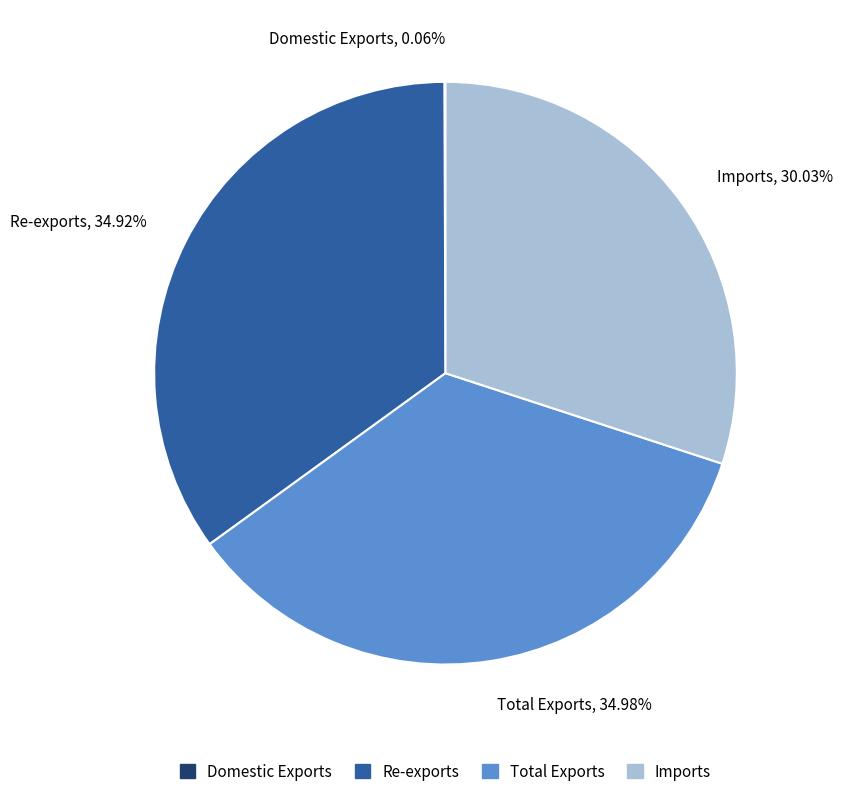

Does any single category account for the majority?

No